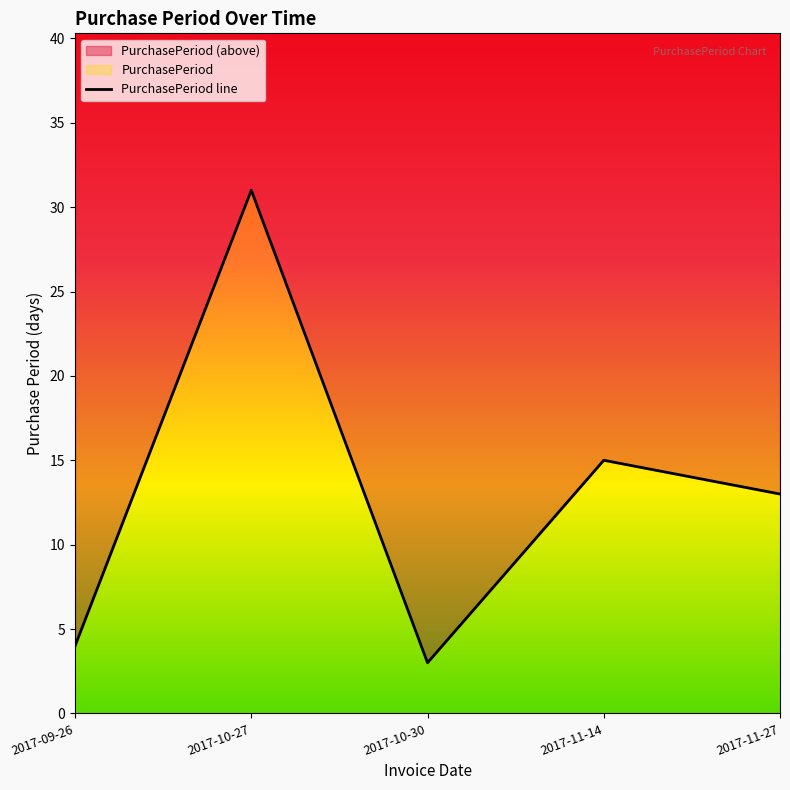

What is the label of the 5th point from the right?

2017-09-26